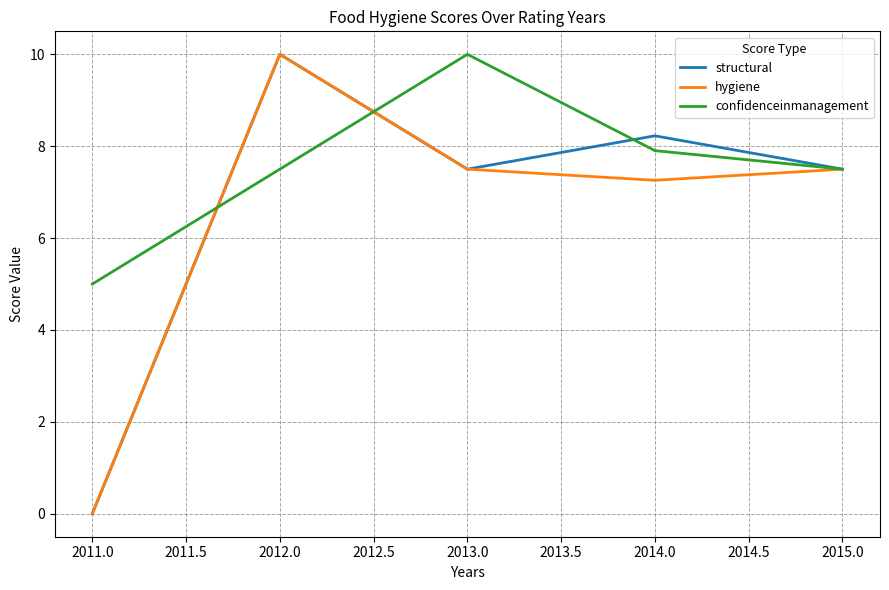

What are all the series names shown in the legend?

structural, hygiene, confidenceinmanagement